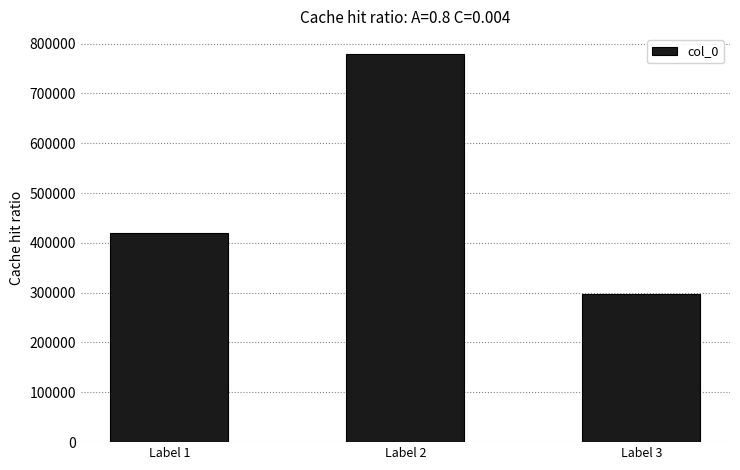

Approximately how many times larger is the value at Label 2 compared to Label 3?

2.6